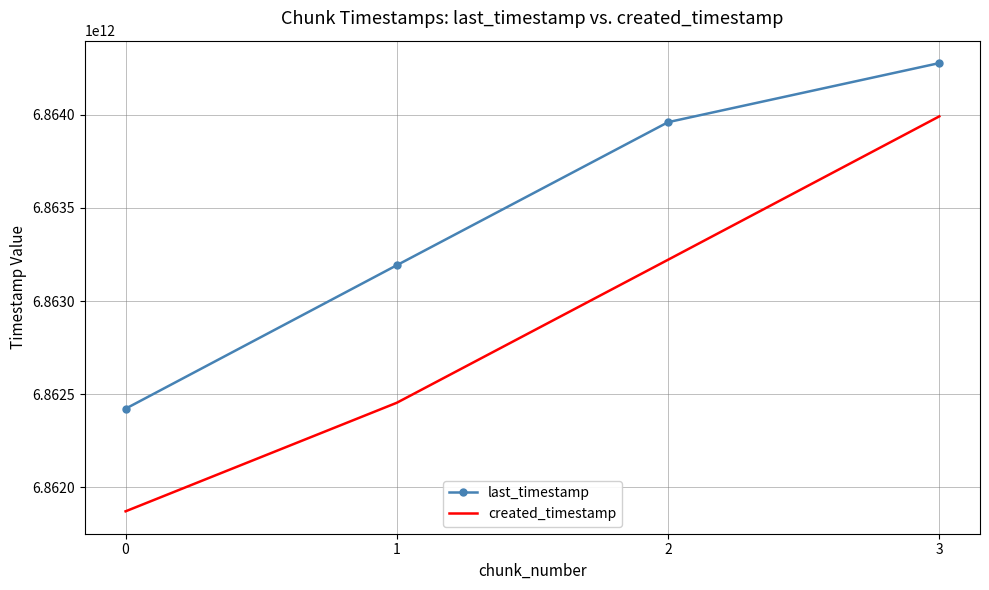

Rank the categories by last_timestamp value from highest to lowest.

3, 2, 1, 0